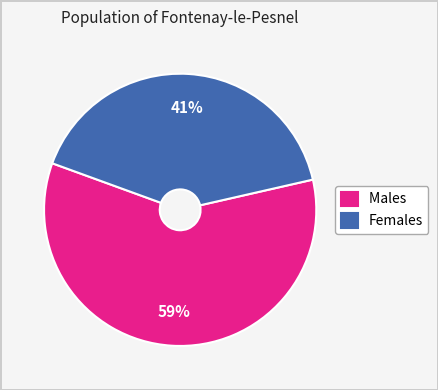

Does Males represent more than half of the total?

Yes